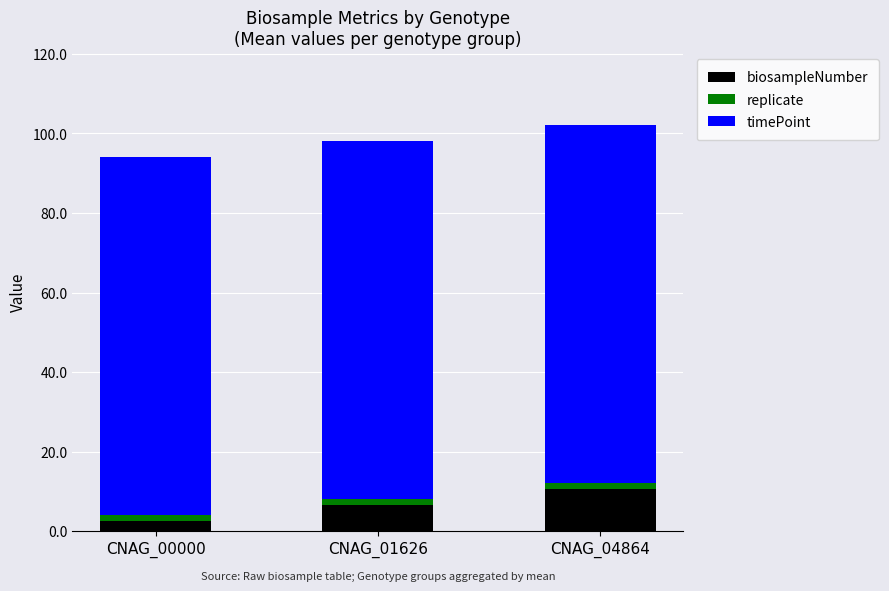

The value of biosampleNumber at CNAG_04864 is 16.0. True or false?

False